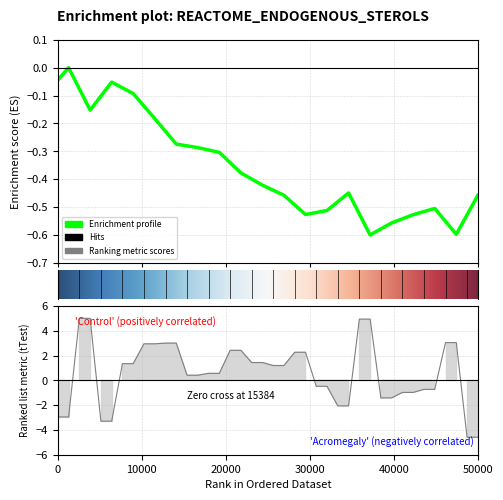

How many series are shown in this chart?

1